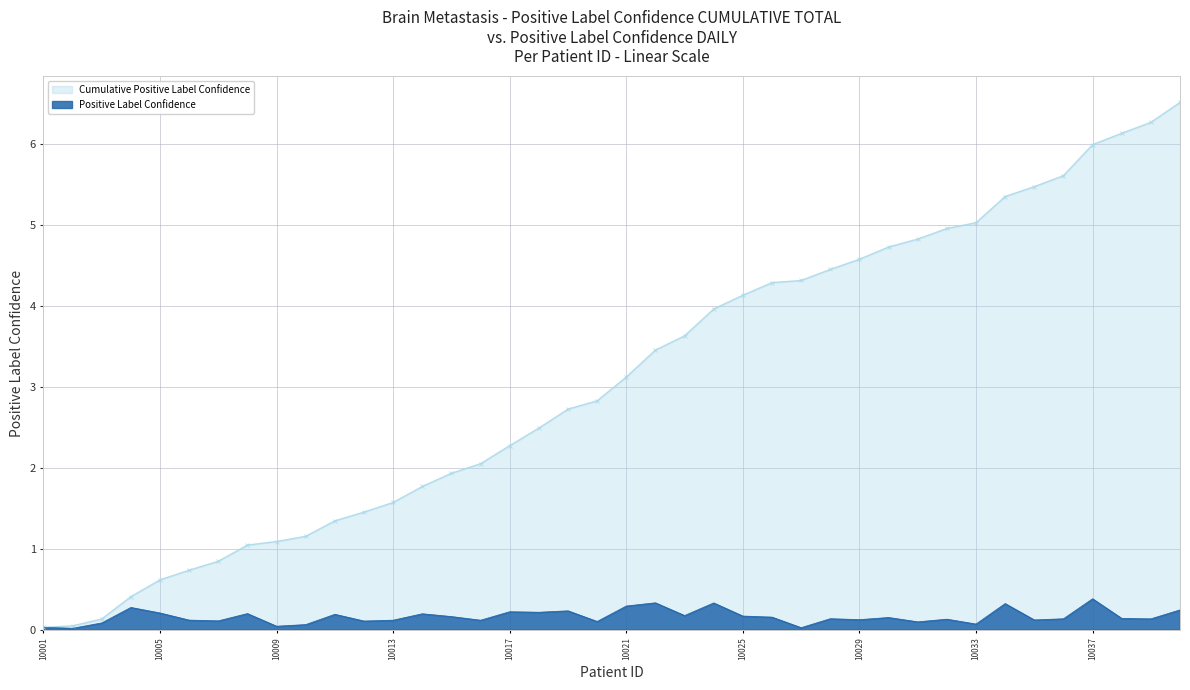

Reading left to right, what are all the values shown in this chart?

Cumulative Positive Label Confidence: 0.0	0.0	0.1	0.4	0.6	0.7	0.8	1.0	1.1	1.2	1.3	1.5	1.6	1.8	1.9	2.1	2.3	2.5	2.7	2.8	3.1	3.5	3.6	4.0	4.1	4.3	4.3	4.5	4.6	4.7	4.8	5.0	5.0	5.4	5.5	5.6	6.0	6.1	6.3	6.5
Positive Label Confidence: 0.0	0.0	0.1	0.3	0.2	0.1	0.1	0.2	0.0	0.1	0.2	0.1	0.1	0.2	0.2	0.1	0.2	0.2	0.2	0.1	0.3	0.3	0.2	0.3	0.2	0.2	0.0	0.1	0.1	0.2	0.1	0.1	0.1	0.3	0.1	0.1	0.4	0.1	0.1	0.2